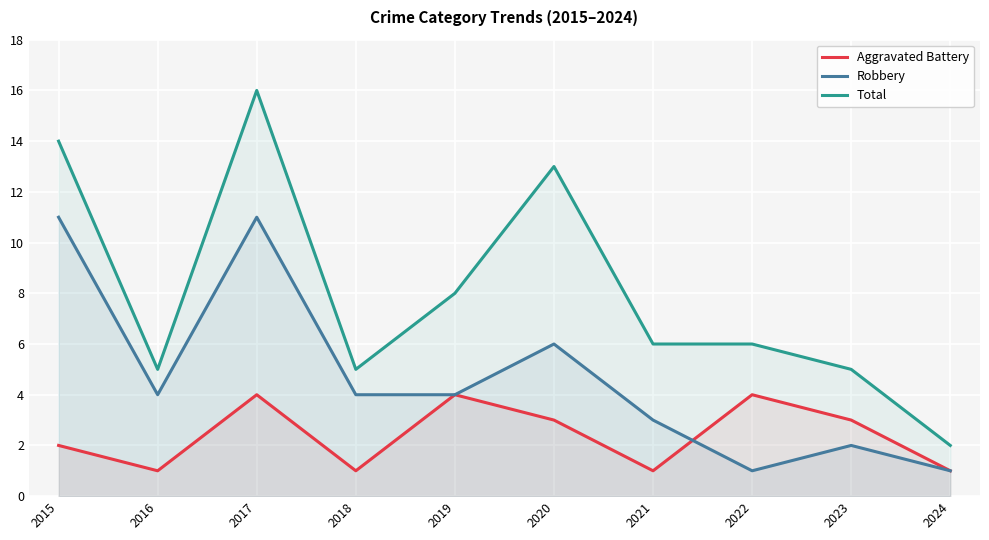

Which series ends up on top after the final intersection of Robbery and Aggravated Battery?

Aggravated Battery